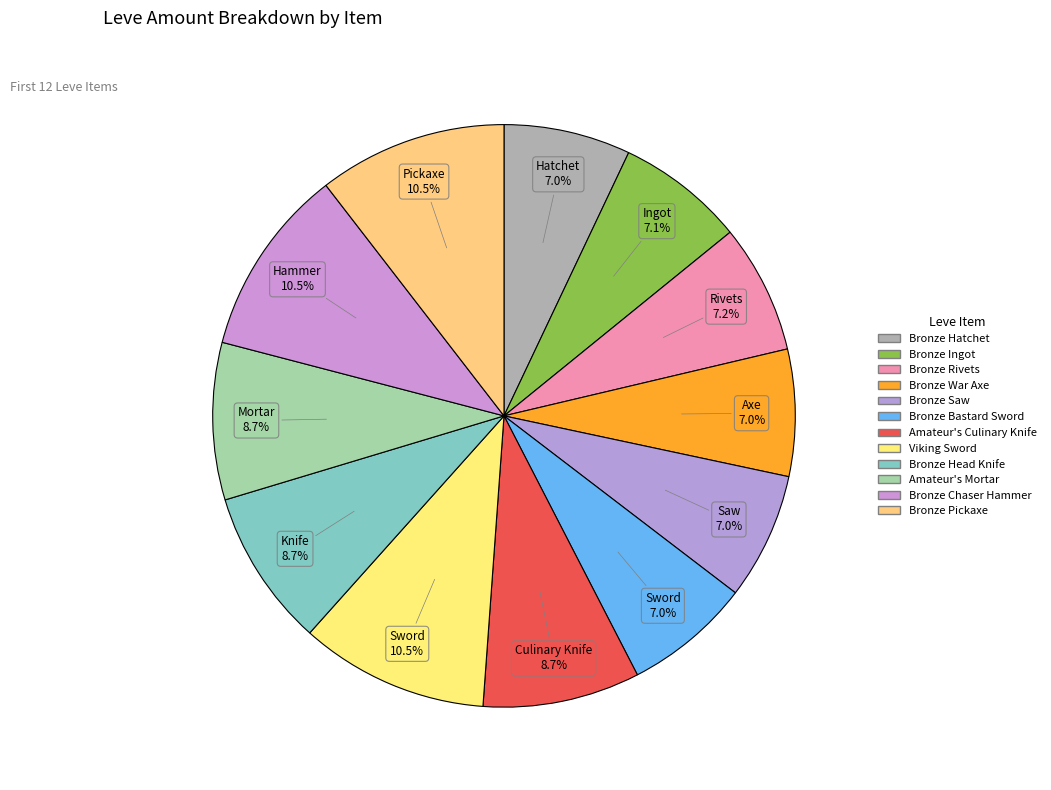

To the nearest percent, what portion does Bronze Hatchet represent?

7%